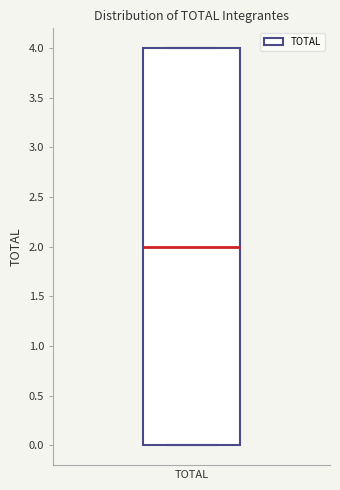

Transcribe this box plot: give where the median line is, the range the box spans, and where the two whiskers end, as read against the y-axis. The values are not printed on the chart, so give them approximately, as read against the axis.

median 2, box 0 to 4, whiskers 0 to 4